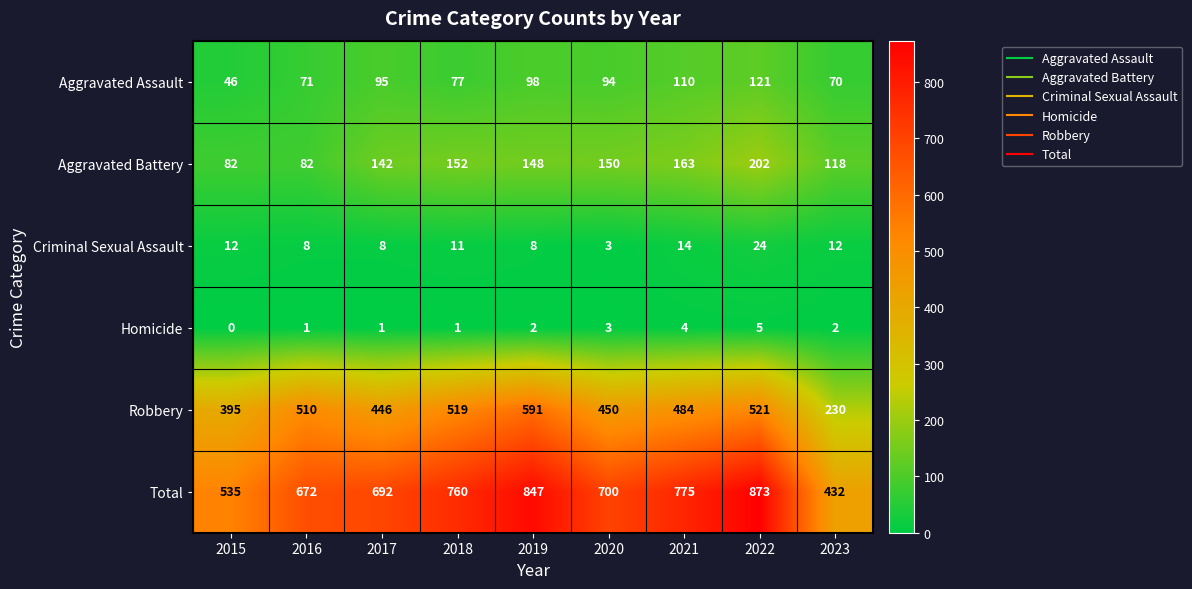

Is it true that Aggravated Battery equals 261 at 2021?

False